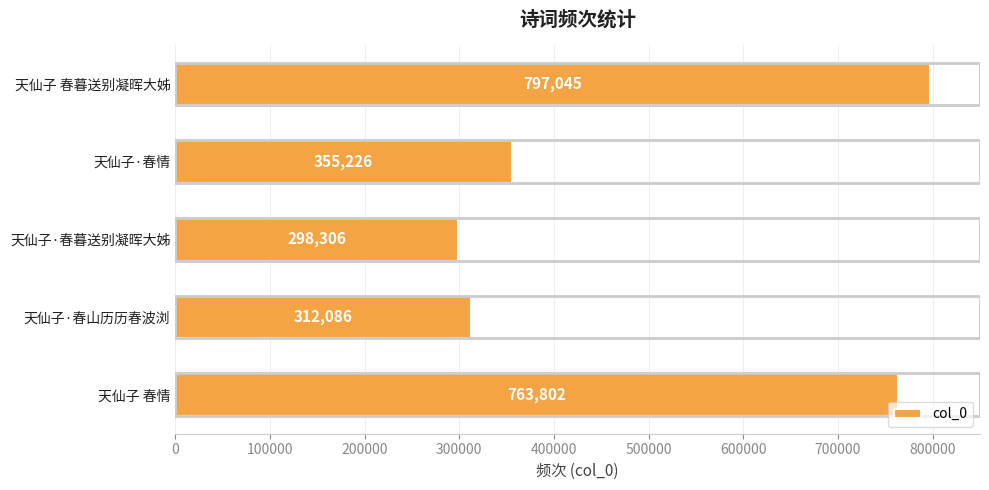

What is the average value?

505293